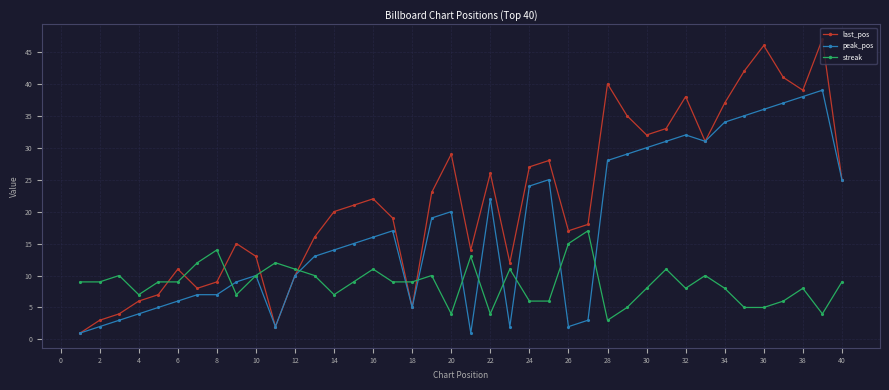

What is the lowest value of the peak_pos series?

1